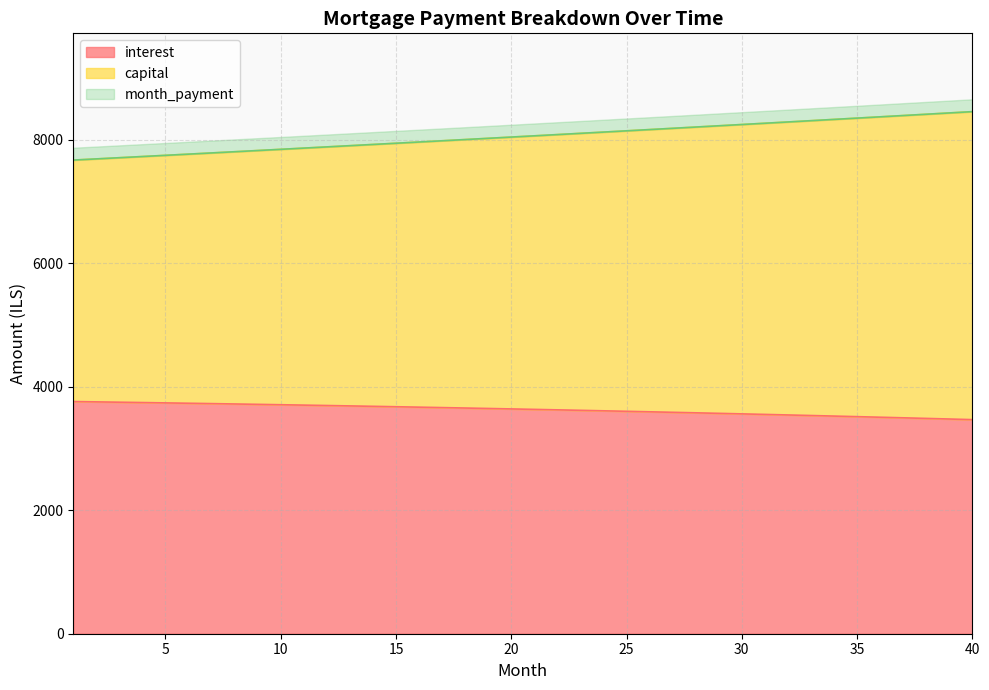

Reading right to left, what are all the values shown in this chart?

interest: 3466.5	3476.5	3486.3	3495.9	3505.5	3514.9	3524.1	3533.2	3542.2	3551.0	3559.8	3568.3	3576.8	3585.1	3593.3	3601.4	3609.3	3617.1	3624.8	3632.4	3639.9	3647.2	3654.4	3661.5	3668.4	3675.3	3682.0	3688.6	3695.2	3701.5	3707.8	3714.0	3720.0	3726.0	3731.8	3737.5	3743.2	3748.7	3754.1	3759.4
capital: 8453.4	8432.3	8411.3	8390.3	8369.4	8348.5	8327.7	8307.0	8286.2	8265.6	8245.0	8224.4	8203.9	8183.4	8163.0	8142.7	8122.4	8102.1	8081.9	8061.8	8041.7	8021.6	8001.6	7981.6	7961.7	7941.9	7922.1	7902.3	7882.6	7863.0	7843.3	7823.8	7804.3	7784.8	7765.4	7746.0	7726.7	7707.5	7688.2	7669.1
month_payment: 8453.4	8432.3	8411.3	8390.3	8369.4	8348.5	8327.7	8307.0	8286.2	8265.6	8245.0	8224.4	8203.9	8183.4	8163.0	8142.7	8122.4	8102.1	8081.9	8061.8	8041.7	8021.6	8001.6	7981.6	7961.7	7941.9	7922.1	7902.3	7882.6	7863.0	7843.3	7823.8	7804.3	7784.8	7765.4	7746.0	7726.7	7707.5	7688.2	7669.1